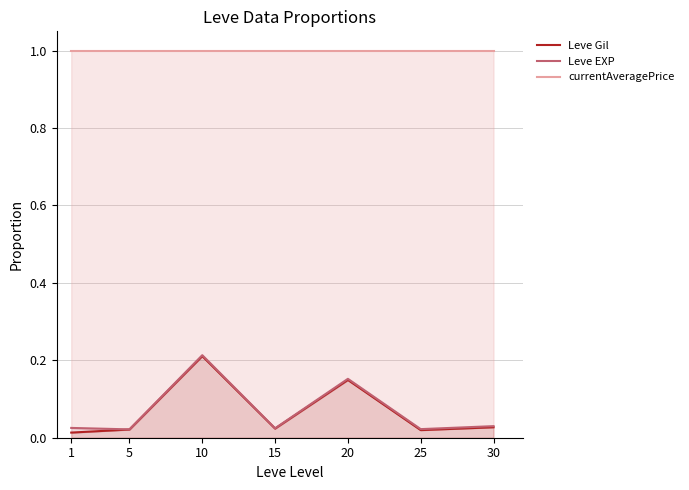

What is the total value across all series at 30?

1.1